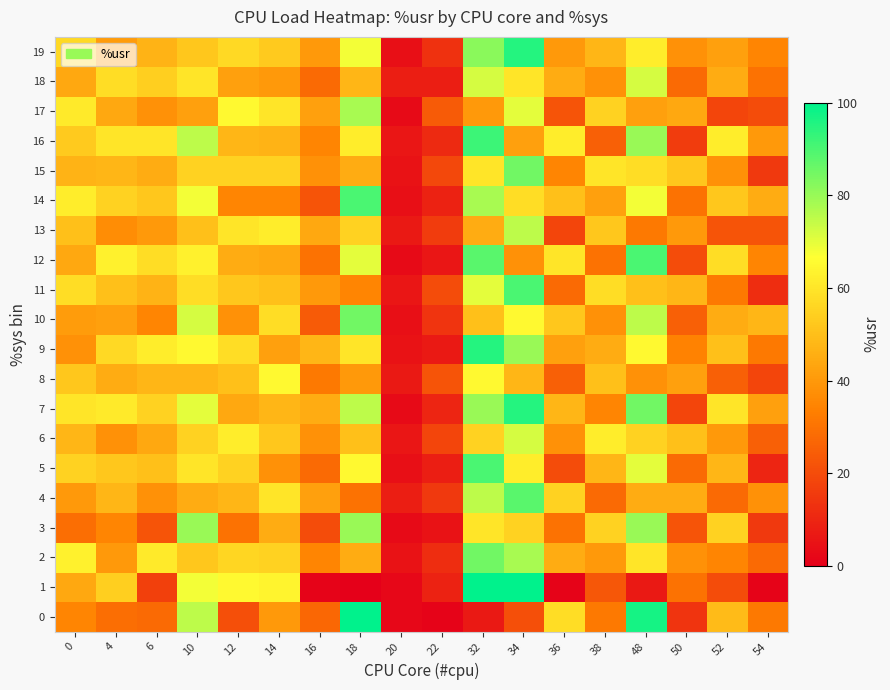

Reading left to right, what are all the values shown in this chart?

0: 0=35	4=29	6=28	10=75	12=21	14=40	16=27	18=100	20=2	22=1	32=7	34=21	36=58	38=32	48=97	50=14	52=49	54=32
1: 0=44	4=54	6=17	10=68	12=65	14=64	16=1	18=0	20=2	22=9	32=100	34=100	36=1	38=23	48=7	50=30	52=20	54=1
2: 0=63	4=40	6=61	10=52	12=56	14=55	16=35	18=45	20=5	22=12	32=85	34=78	36=45	38=40	48=60	50=38	52=35	54=28
3: 0=29	4=35	6=22	10=80	12=30	14=45	16=20	18=80	20=3	22=5	32=60	34=55	36=30	38=55	48=80	50=22	52=55	54=15
4: 0=40	4=48	6=38	10=45	12=48	14=60	16=42	18=30	20=8	22=15	32=75	34=88	36=55	38=28	48=45	50=45	52=28	54=38
5: 0=55	4=52	6=50	10=60	12=55	14=38	16=28	18=65	20=4	22=8	32=90	34=62	36=20	38=48	48=70	50=28	52=48	54=10
6: 0=48	4=38	6=44	10=55	12=62	14=52	16=38	18=50	20=6	22=18	32=55	34=72	36=38	38=62	48=55	50=50	52=40	54=25
7: 0=60	4=61	6=55	10=70	12=44	14=48	16=45	18=75	20=3	22=10	32=80	34=95	36=48	38=35	48=85	50=18	52=60	54=42
8: 0=52	4=45	6=48	10=48	12=50	14=65	16=32	18=40	20=7	22=22	32=65	34=48	36=25	38=50	48=38	50=42	52=25	54=18
9: 0=38	4=57	6=62	10=65	12=58	14=42	16=48	18=60	20=5	22=7	32=95	34=80	36=42	38=45	48=65	50=34	52=50	54=32
10: 0=41	4=42	6=35	10=72	12=38	14=58	16=24	18=85	20=4	22=14	32=50	34=65	36=52	38=38	48=75	50=25	52=45	54=48
11: 0=58	4=50	6=47	10=58	12=52	14=50	16=40	18=35	20=6	22=20	32=70	34=90	36=28	38=58	48=50	50=48	52=32	54=12
12: 0=44	4=63	6=58	10=63	12=45	14=44	16=30	18=70	20=3	22=6	32=88	34=38	36=60	38=30	48=90	50=20	52=58	54=35
13: 0=50	4=37	6=40	10=50	12=60	14=62	16=44	18=55	20=7	22=16	32=45	34=75	36=18	38=52	48=32	50=40	52=22	54=22
14: 0=62	4=55	6=52	10=68	12=35	14=35	16=22	18=90	20=4	22=9	32=78	34=58	36=50	38=42	48=68	50=30	52=52	54=45
15: 0=47	4=48	6=45	10=55	12=55	14=55	16=38	18=45	20=5	22=19	32=60	34=85	36=35	38=60	48=58	50=52	52=38	54=15
16: 0=53	4=60	6=60	10=75	12=48	14=47	16=35	18=62	20=6	22=11	32=92	34=42	36=62	38=25	48=80	50=16	52=62	54=40
17: 0=61	4=44	6=38	10=42	12=65	14=60	16=42	18=78	20=3	22=24	32=40	34=70	36=22	38=55	48=42	50=44	52=18	54=20
18: 0=44	4=58	6=54	10=60	12=42	14=40	16=28	18=48	20=8	22=8	32=72	34=60	36=45	38=38	48=72	50=28	52=45	54=30
19: 0=57	4=41	6=47	10=52	12=57	14=53	16=40	18=68	20=4	22=13	32=82	34=95	36=40	38=48	48=62	50=38	52=42	54=35